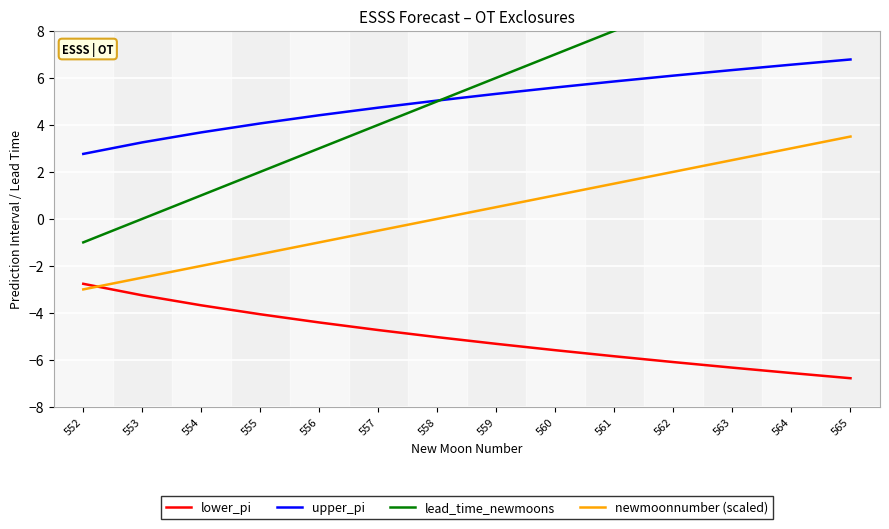

List the labels in order of lower_pi value, largest first.

552, 553, 554, 555, 556, 557, 558, 559, 560, 561, 562, 563, 564, 565